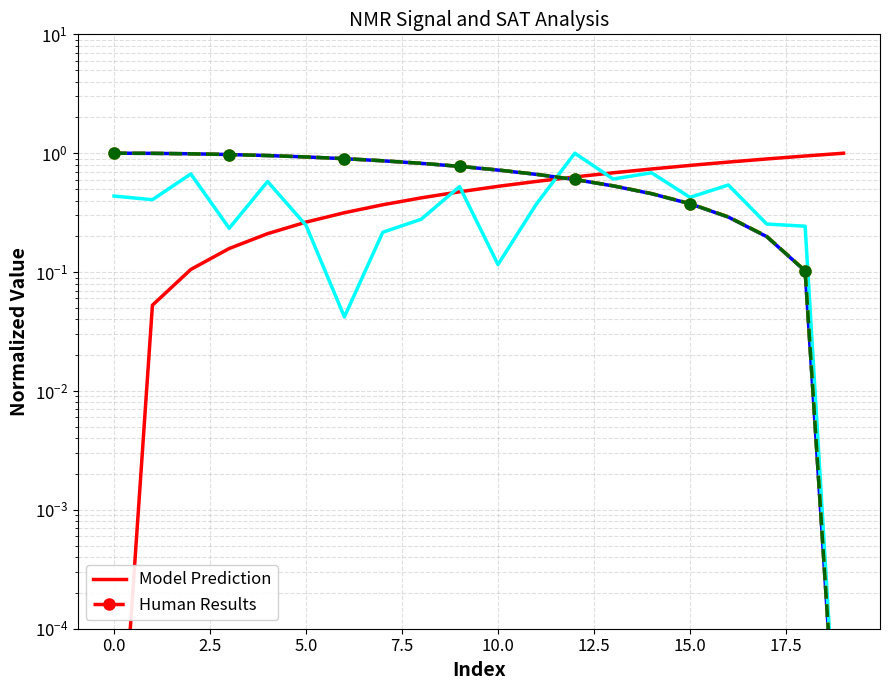

At how many categories does at least one series exceed 0?

20